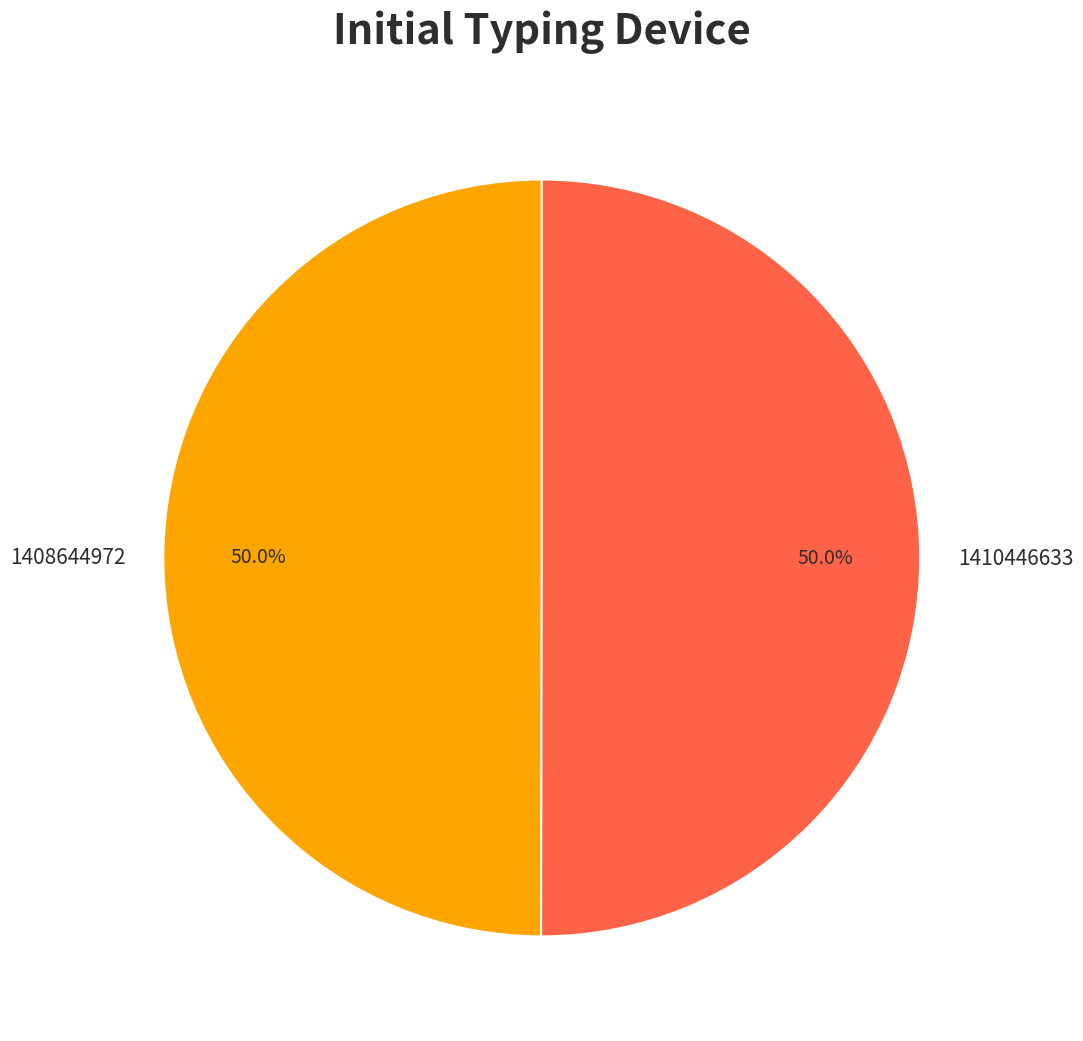

To the nearest percent, what is the combined percentage of 1408644972 and 1410446633?

100%